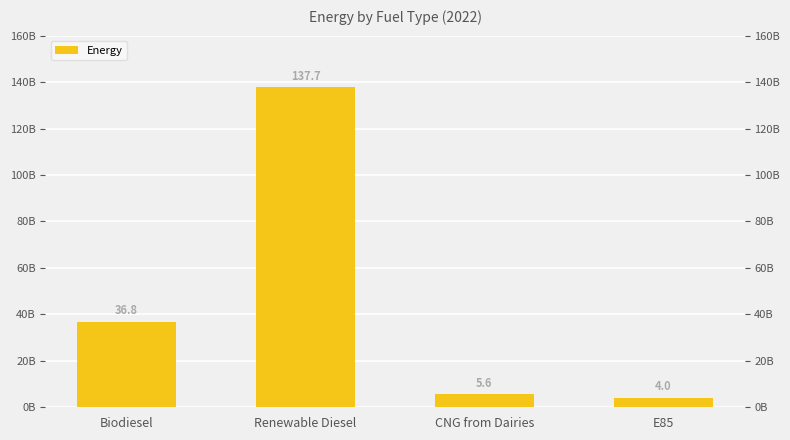

Are the bars horizontal?

No